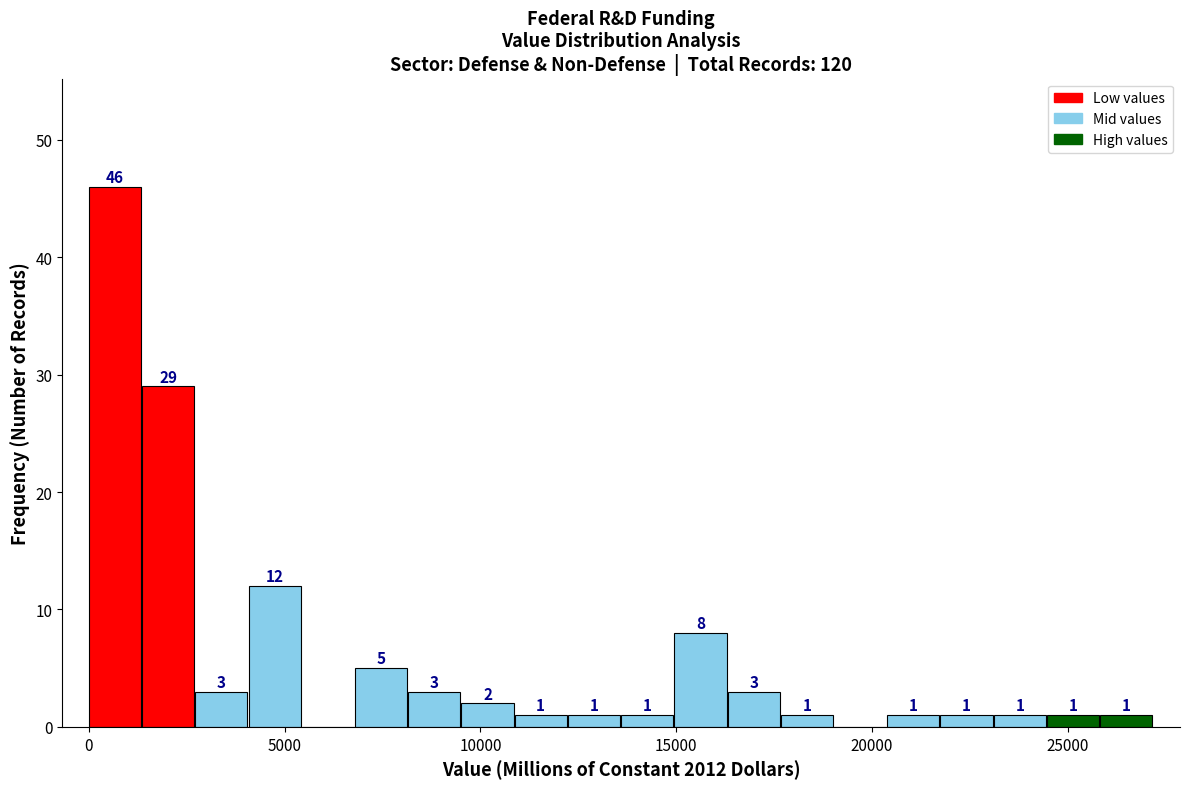

Read against the x-axis, roughly where is the centre of the tallest bar?

500